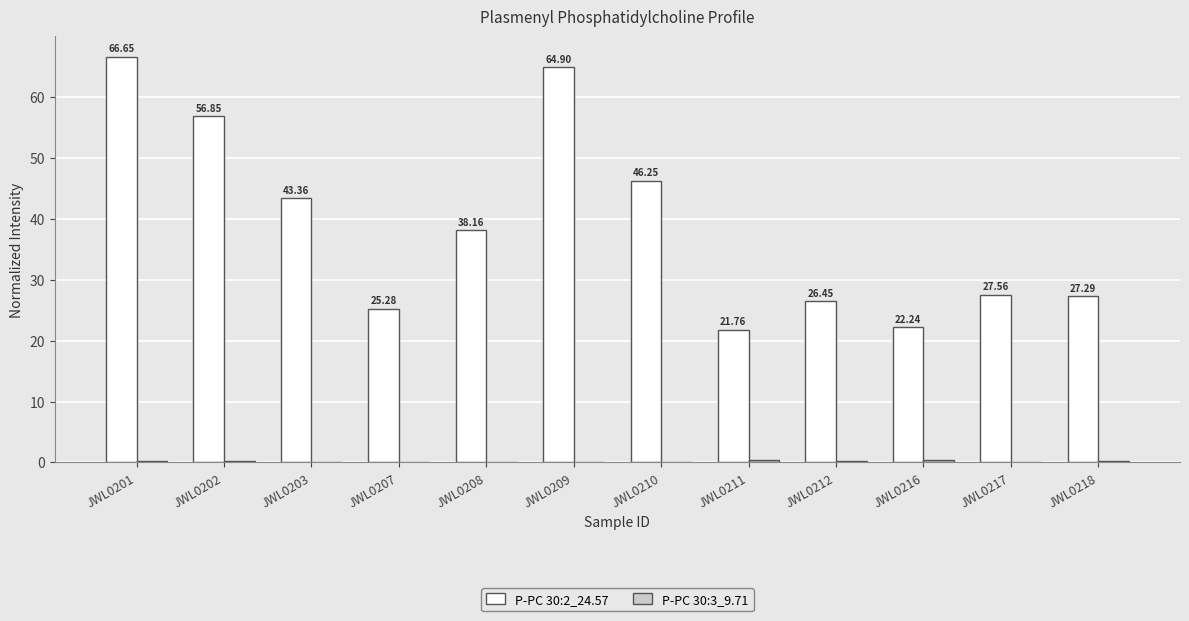

What is the sum of the P-PC 30:2_24.57 values at JWL0217 and JWL0208?

65.7